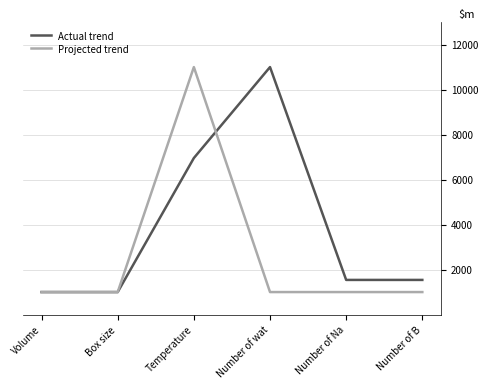

What is the difference between the highest and lowest values at Number of B?

540.0